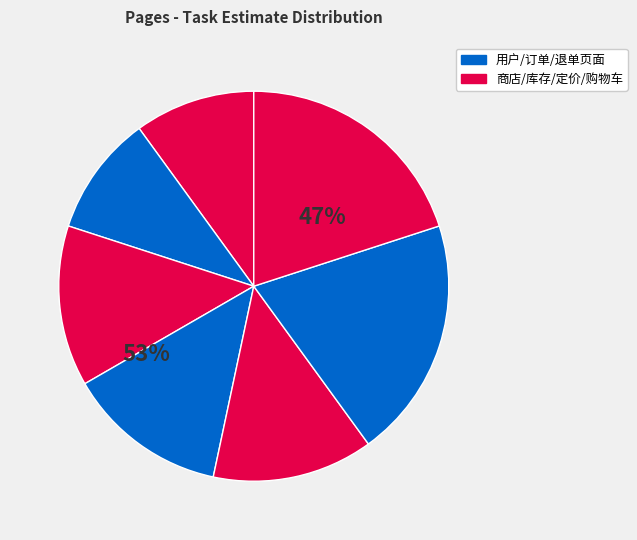

Is 商店库存页面 the majority of the pie?

No